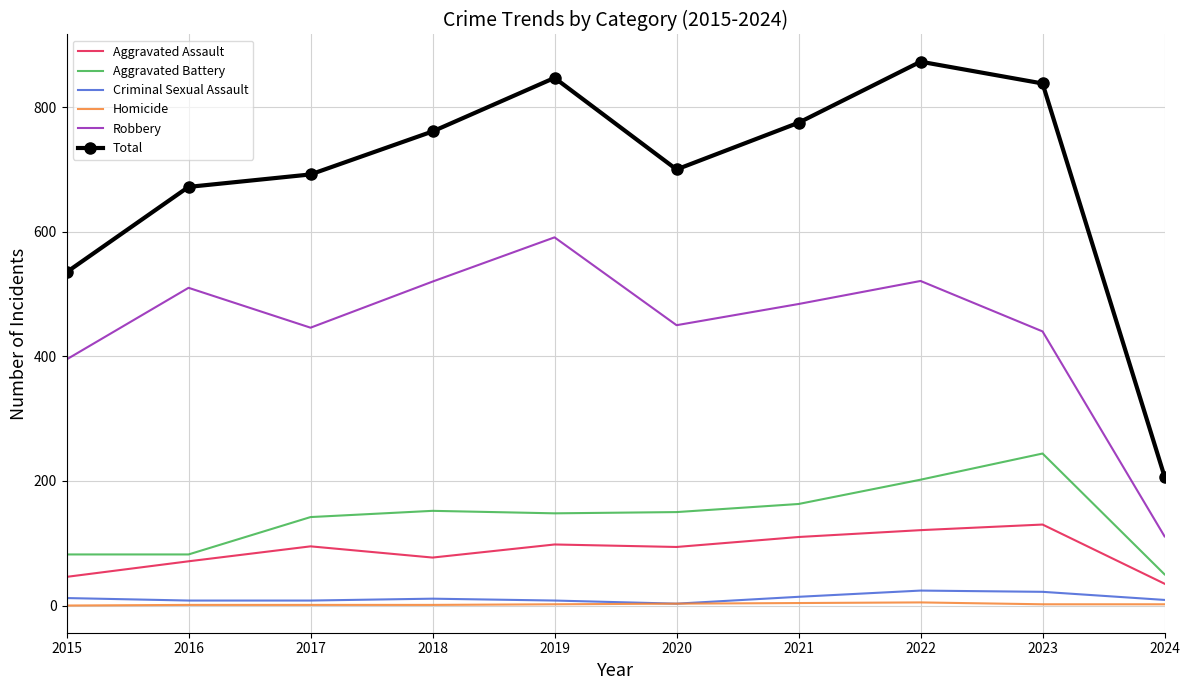

True or false: Aggravated Assault and Total cross at least once.

False